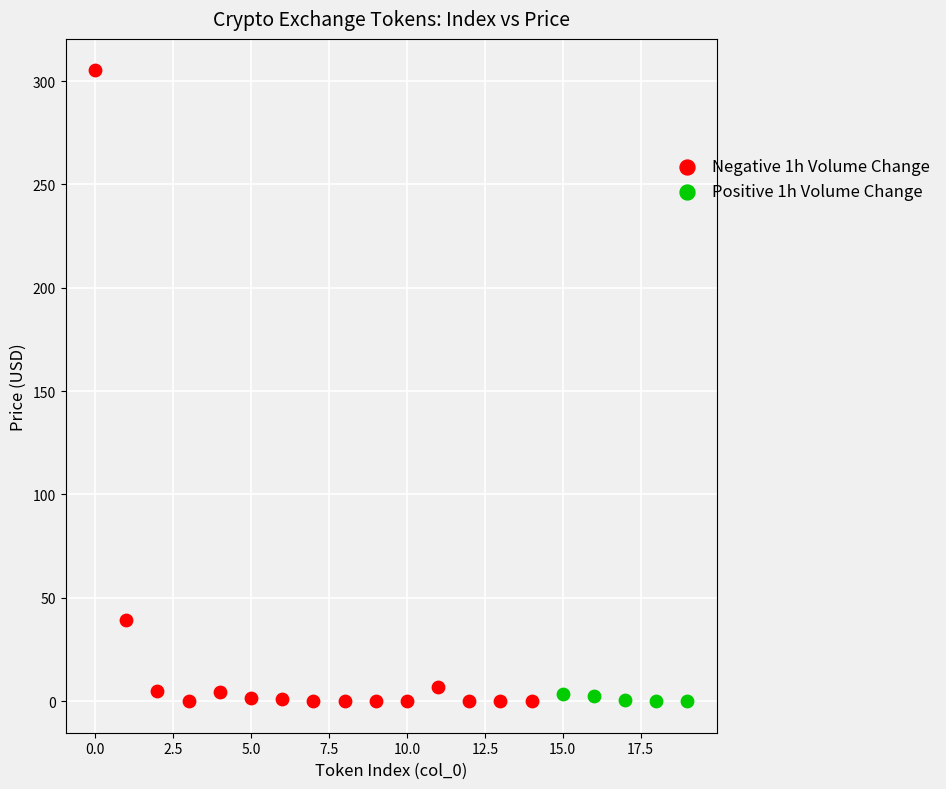

Which series reaches the maximum Y coordinate?

Negative 1h Volume Change